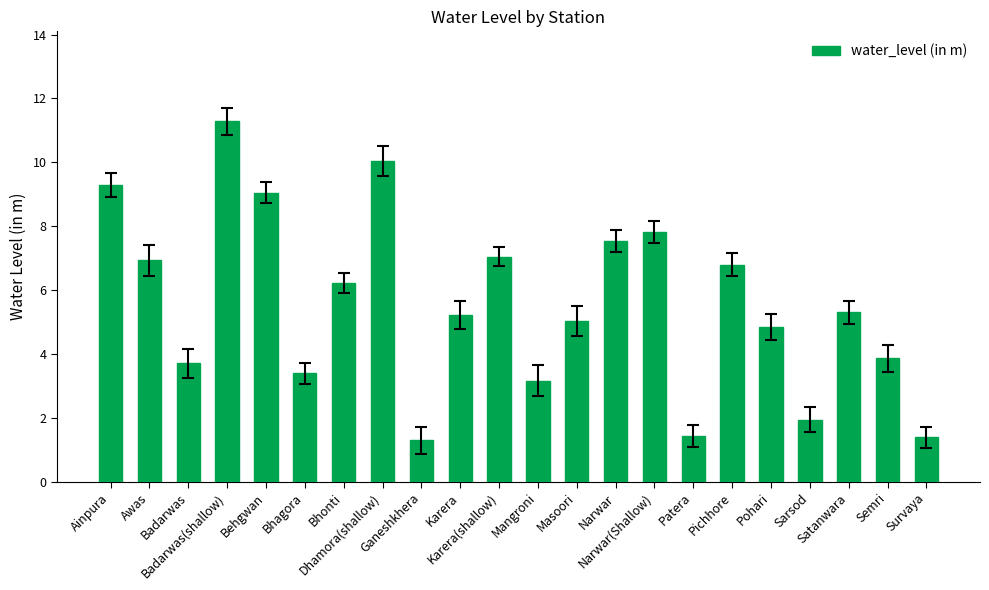

The value at Masoori is 5.0. True or false?

True